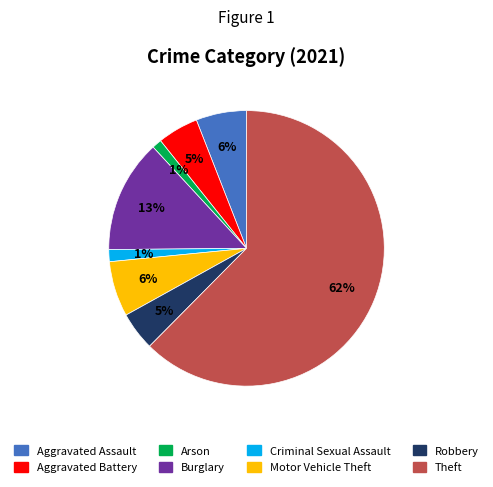

To the nearest percent, what is the difference between the Arson and Aggravated Assault slice percentages?

5%